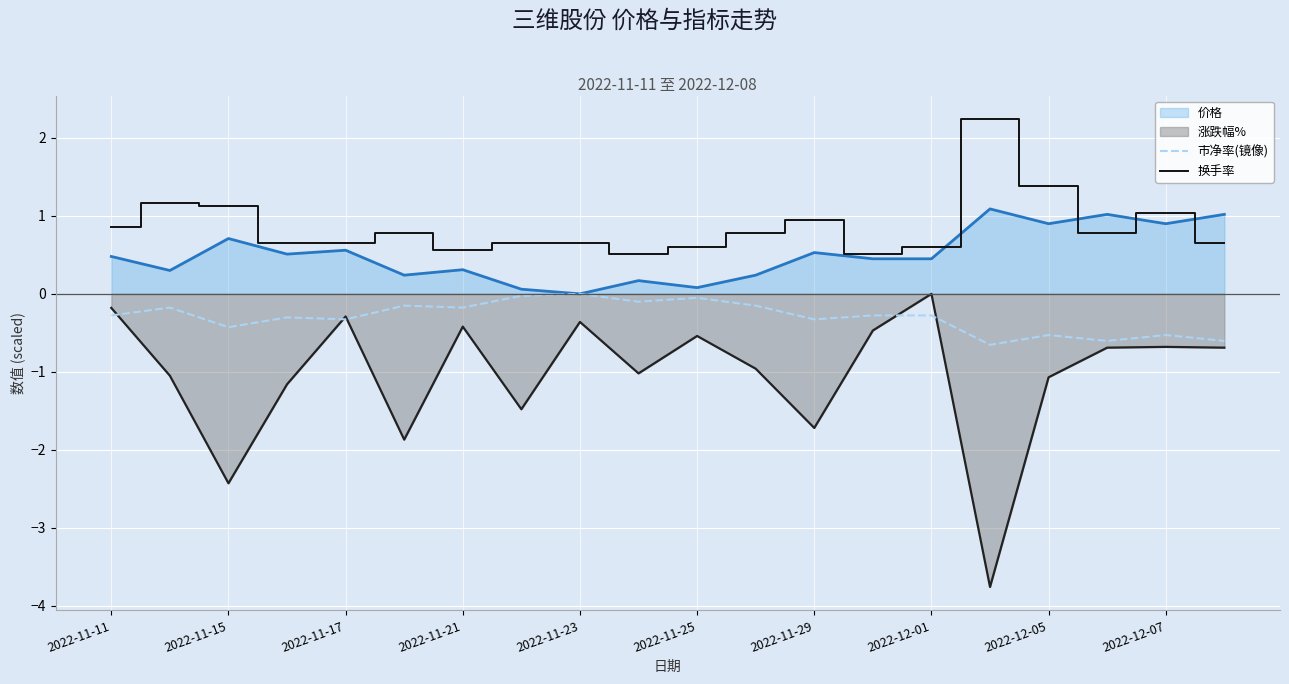

How many interior local peaks does the 换手率 series have?

5